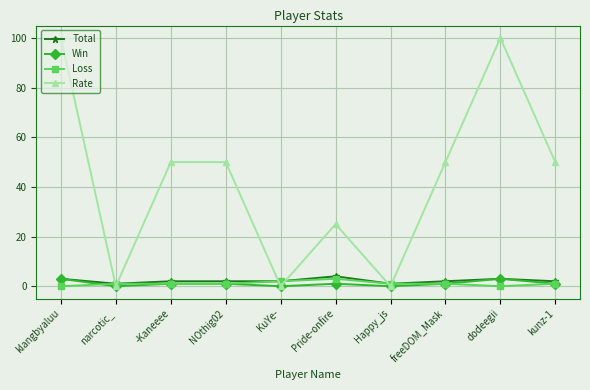

Between which two adjacent categories do Loss and Win first intersect?

klangbyaluu and narcotic_